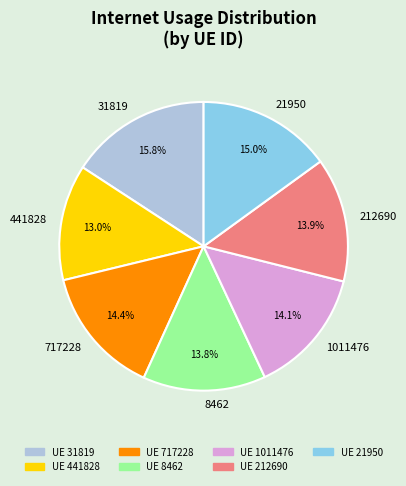

To the nearest percent, what is the combined percentage of 212690 and 441828?

27%